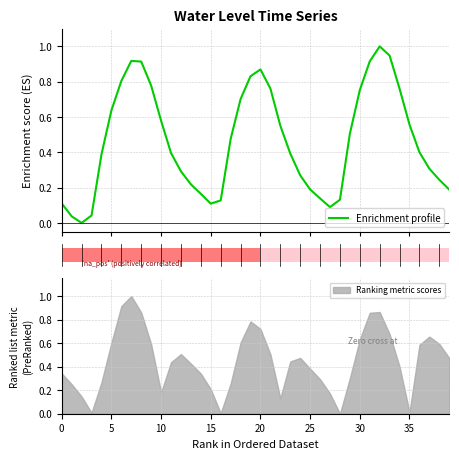

How many positive values are there?

39